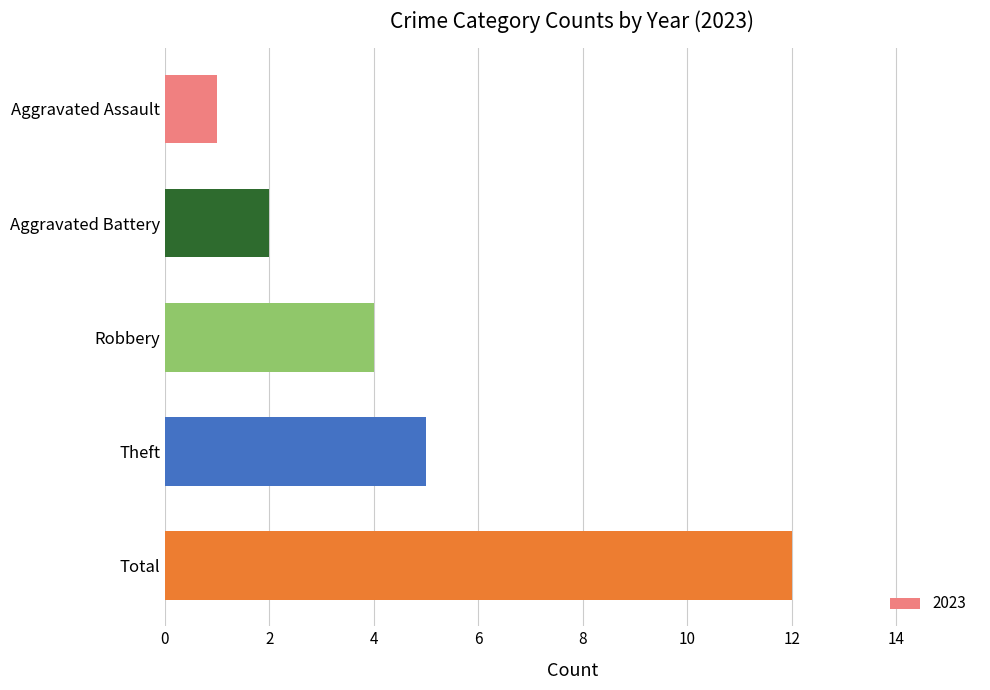

Are the bars grouped side by side (vs. stacked)?

No